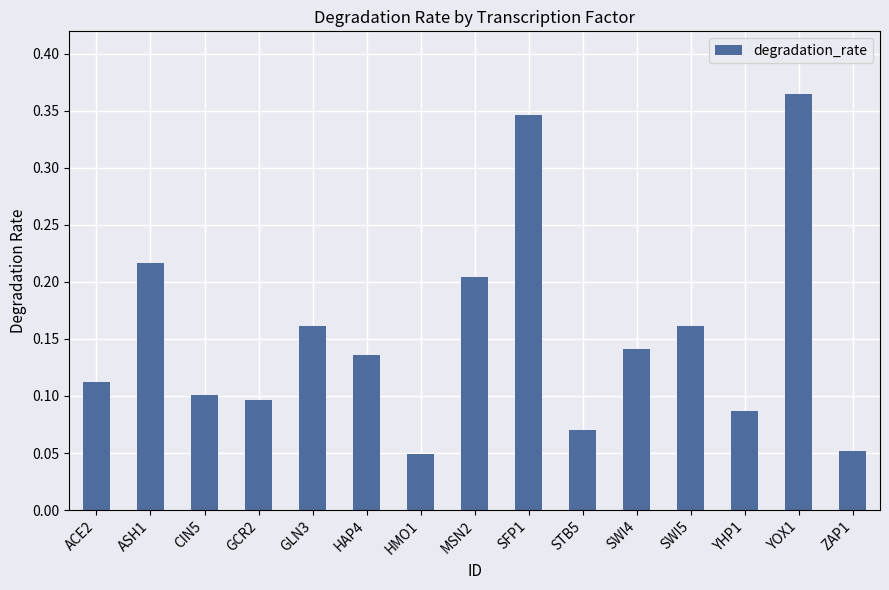

Count the values in the range 0 to 1.

15